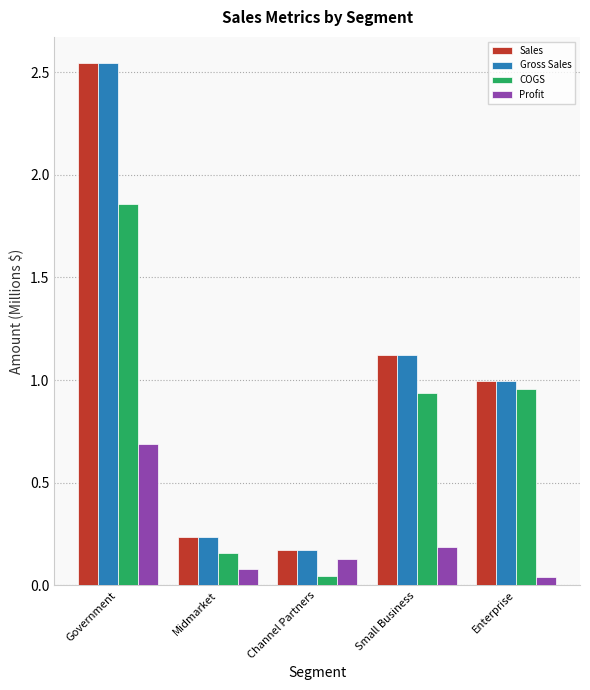

Count the number of data series in this chart.

4